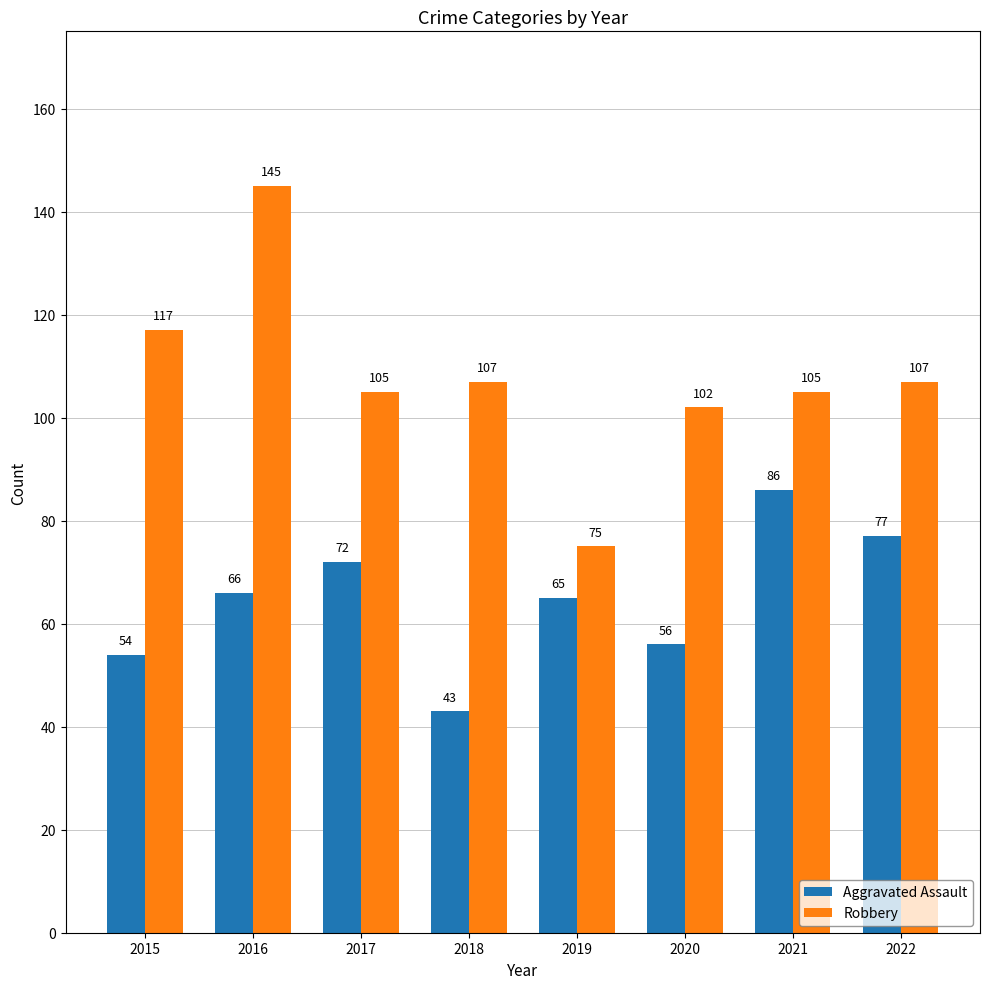

What is the value of the Robbery bar at the 8th from the left?

107